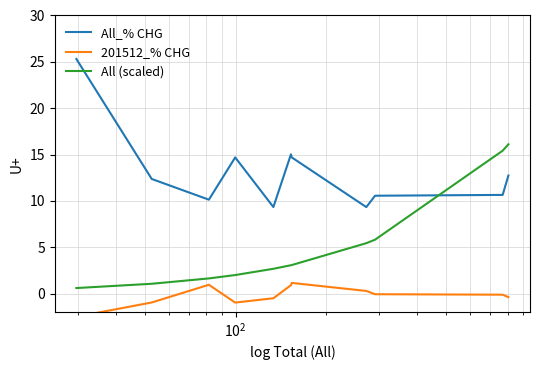

What is the maximum value for All (scaled)?

16.1